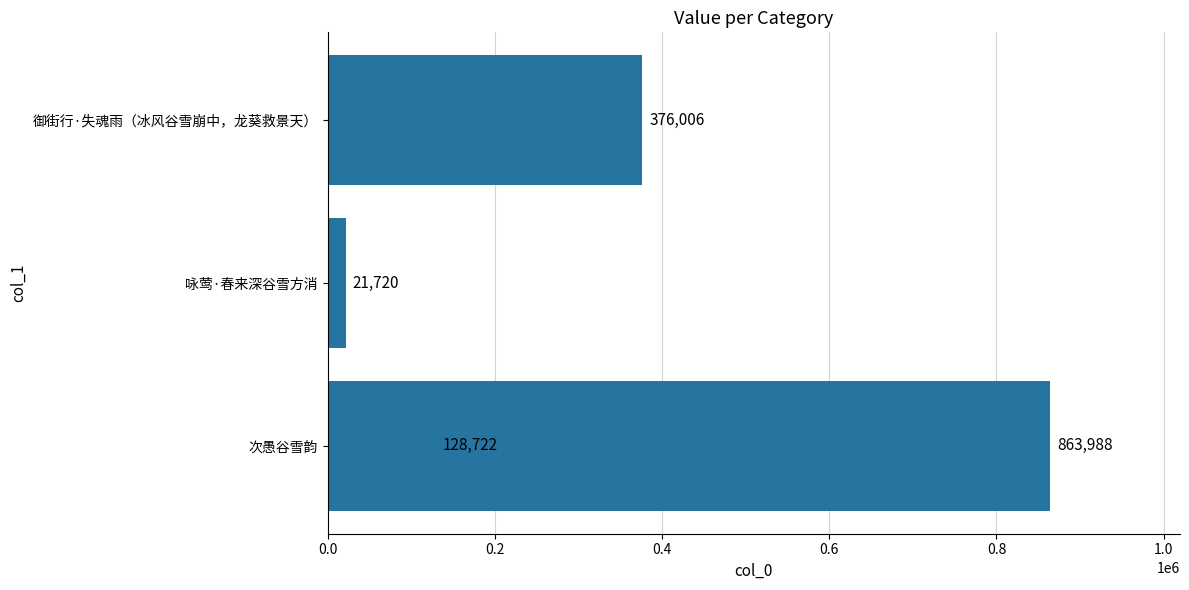

What is the difference between the maximum and minimum values?

842268